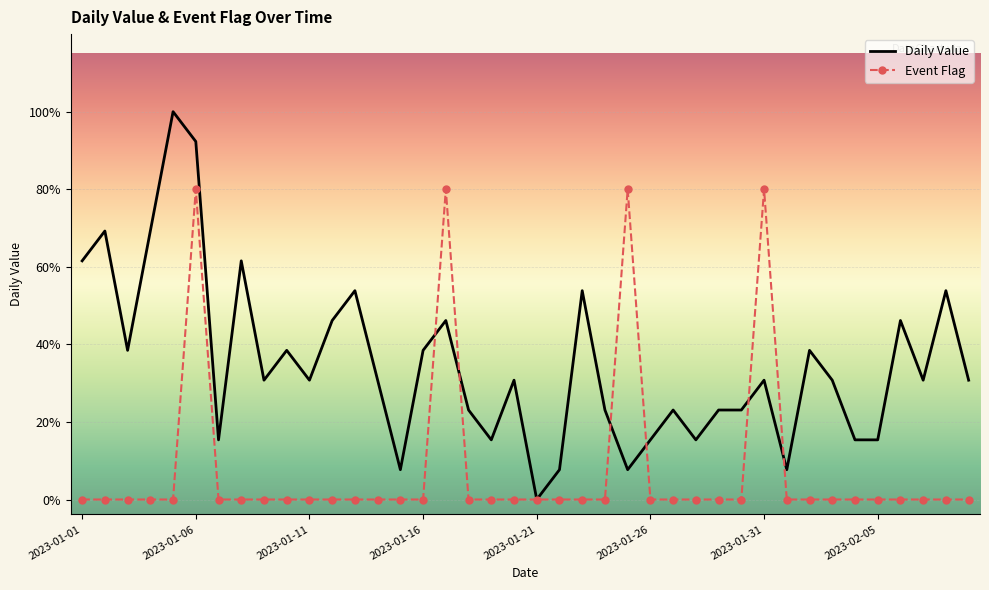

What are all the series names shown in the legend?

Daily Value, Event Flag